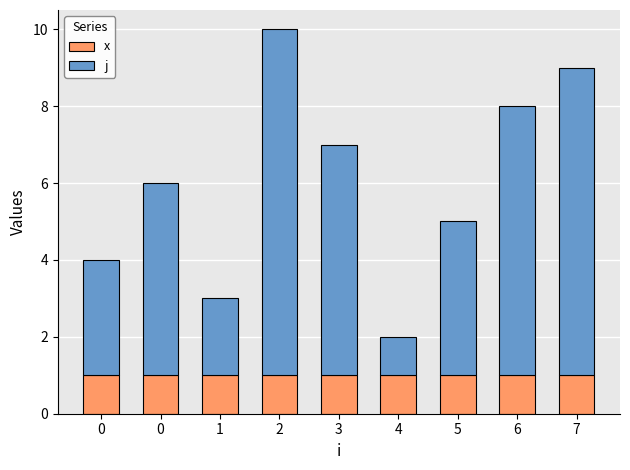

Does the chart contain stacked bars?

Yes